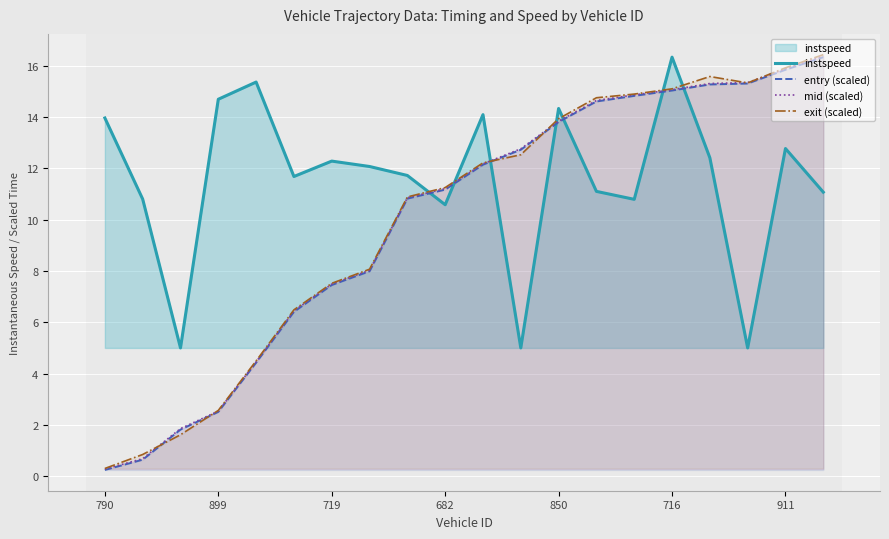

True or false: instspeed has a value of 16.3 at 716.

True